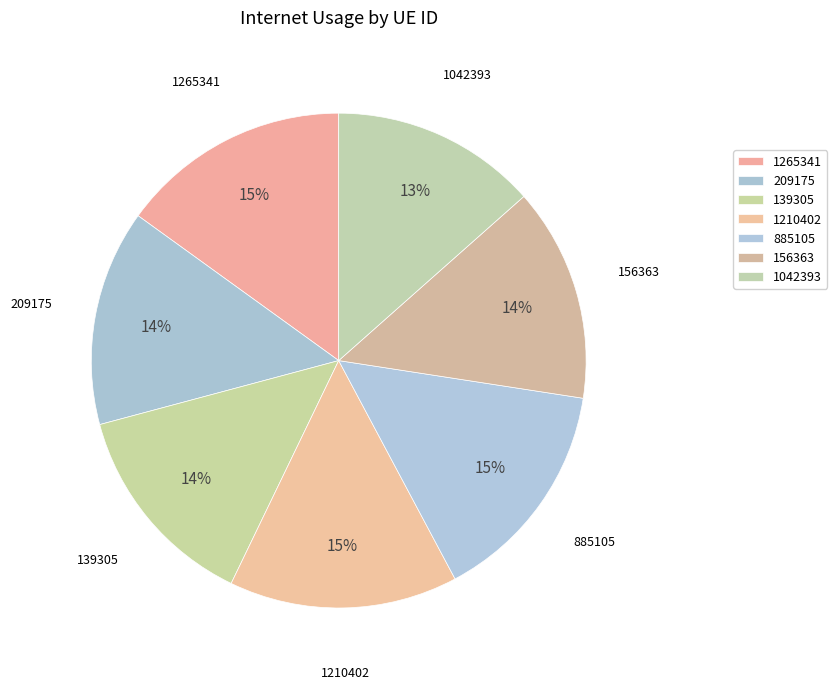

What percentage is NOT represented by 1265341?

85.0%